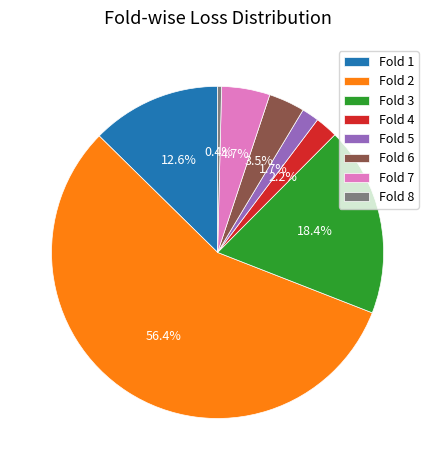

Which has a higher value, Fold 5 or Fold 7?

Fold 7